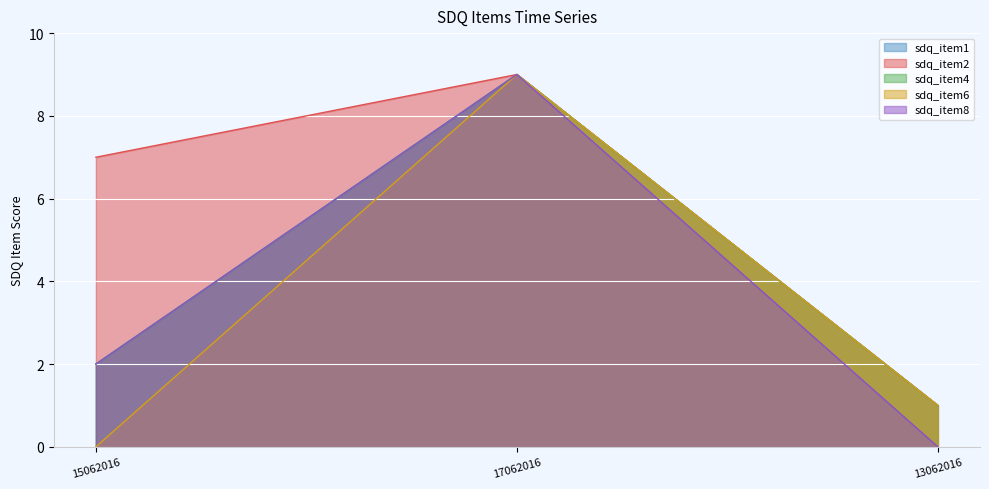

Rank the series by their maximum value, from lowest to highest.

sdq_item1, sdq_item2, sdq_item4, sdq_item6, sdq_item8